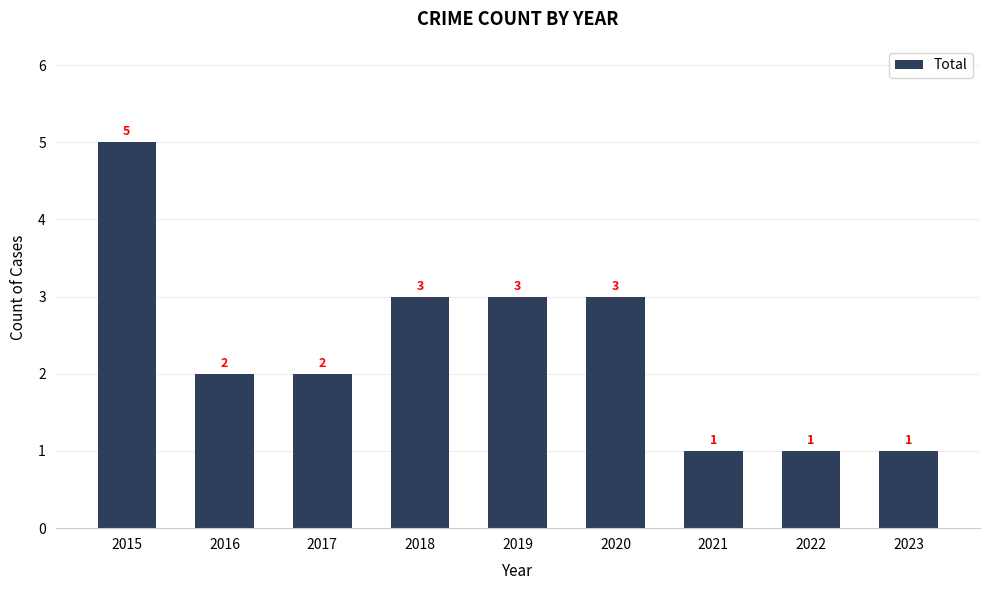

What is the difference between the maximum and second lowest values?

4